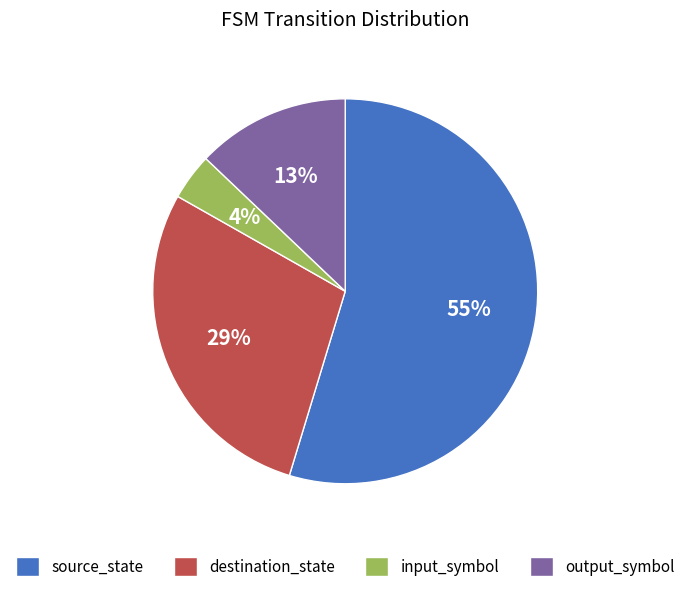

Does any single category account for the majority?

Yes